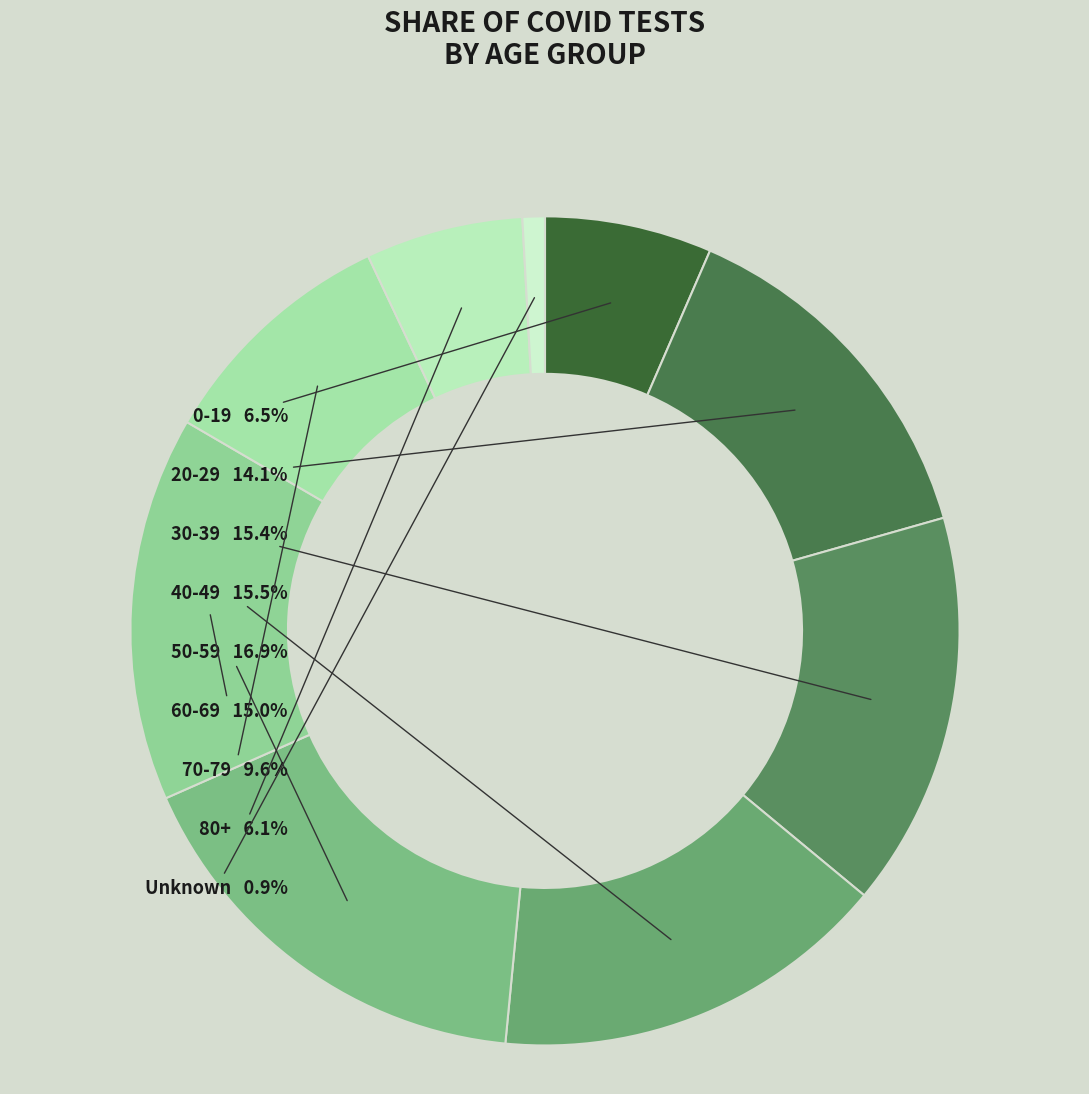

How many slices are in this pie chart?

9